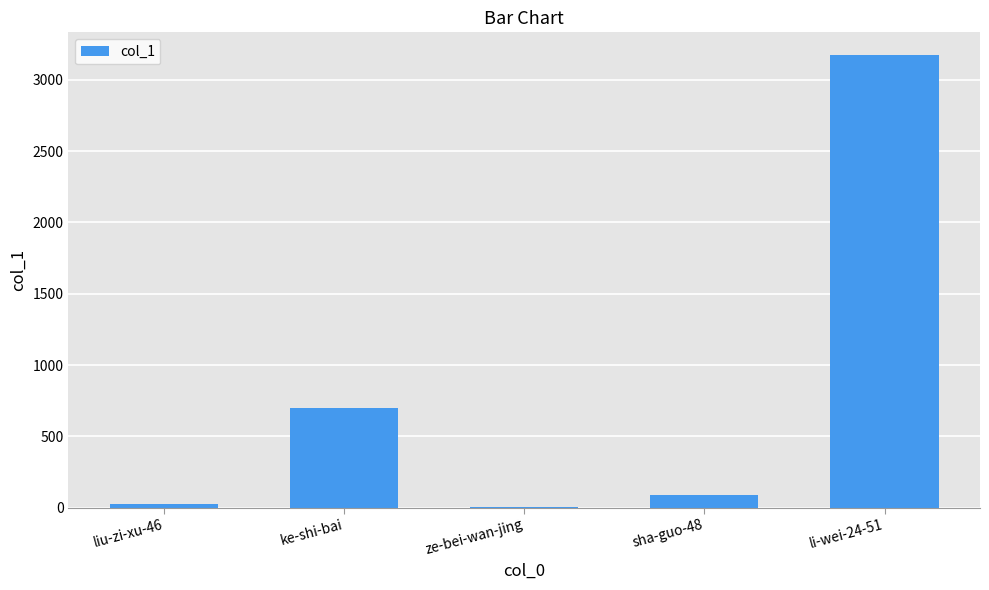

Which has a higher value, liu-zi-xu-46 or sha-guo-48?

sha-guo-48